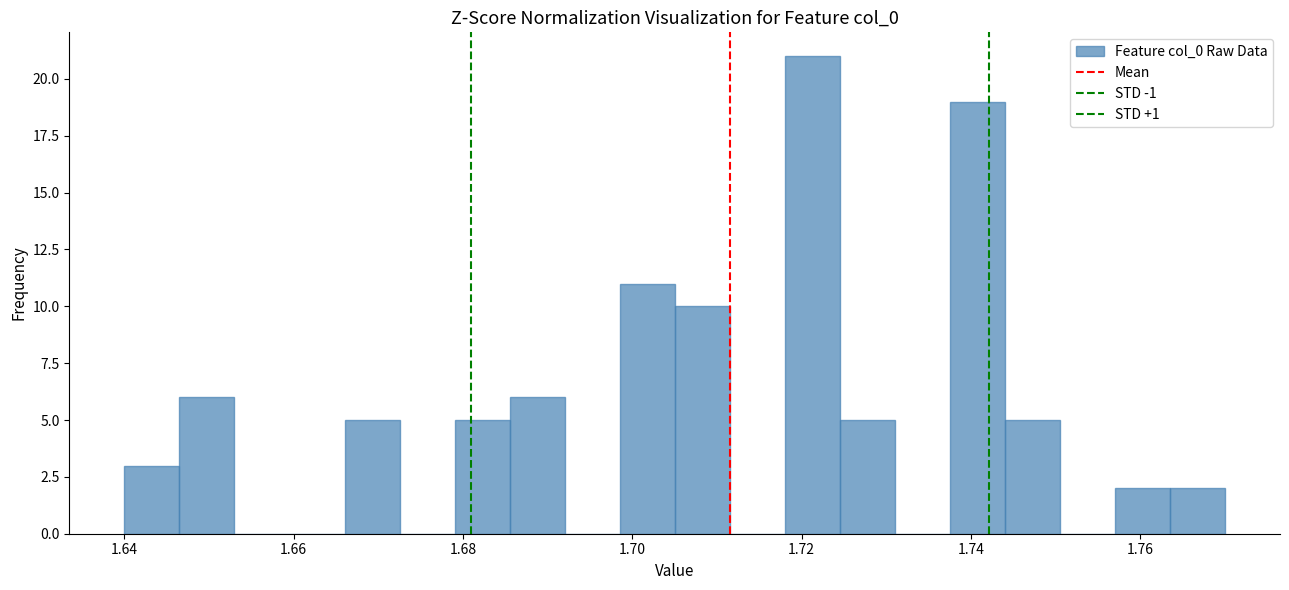

Read against the x-axis, roughly where is the centre of the tallest bar?

1.722